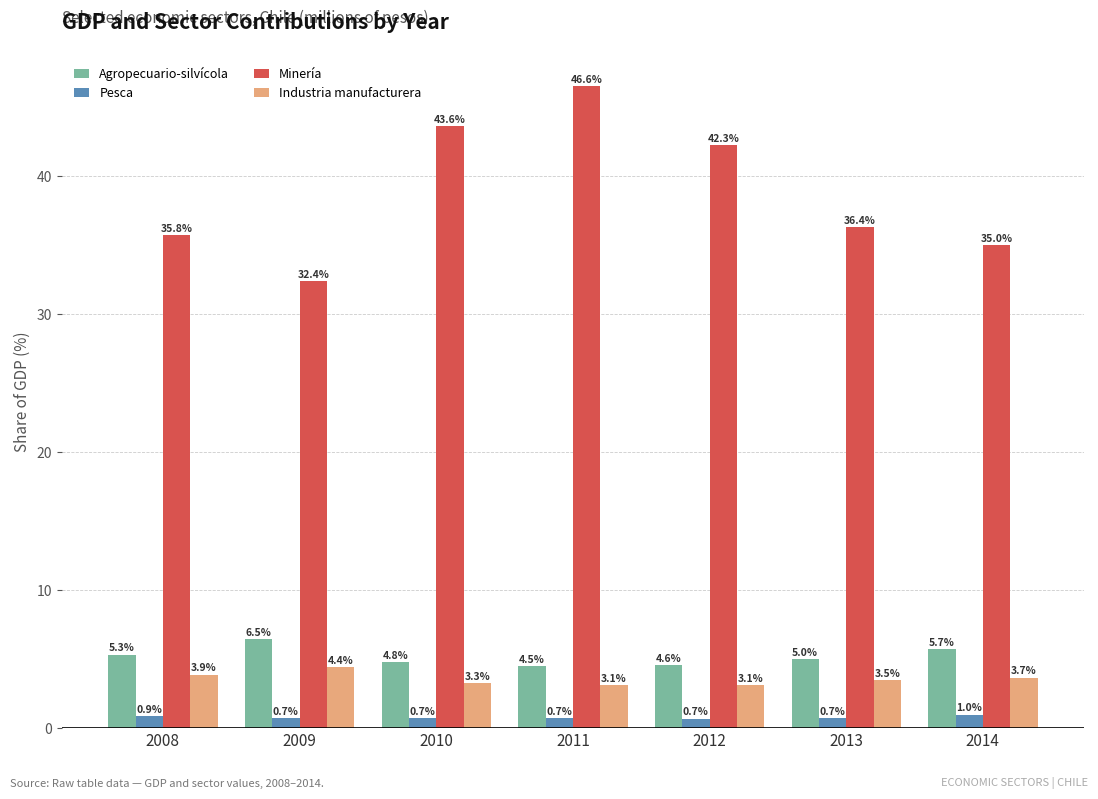

At how many categories does at least one series exceed 7?

7